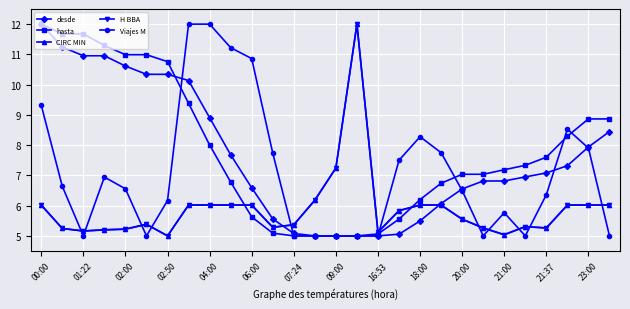

What is the lowest value of the Viajes M series?

5.0